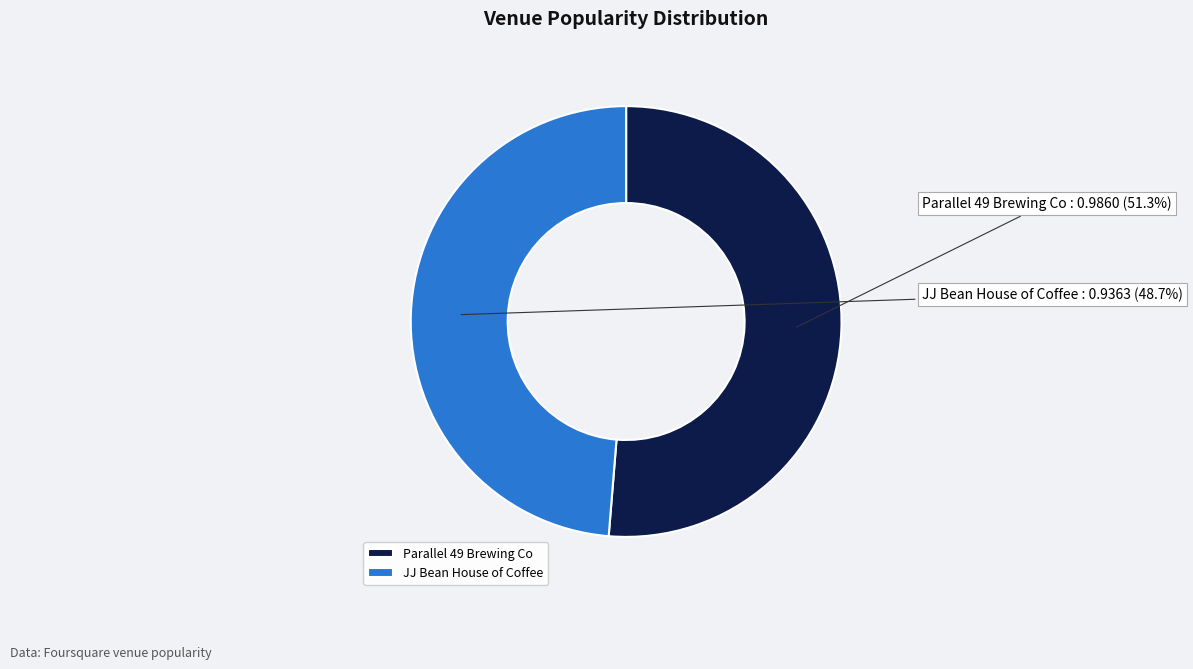

True or false: JJ Bean House of Coffee accounts for 49% of the total.

True